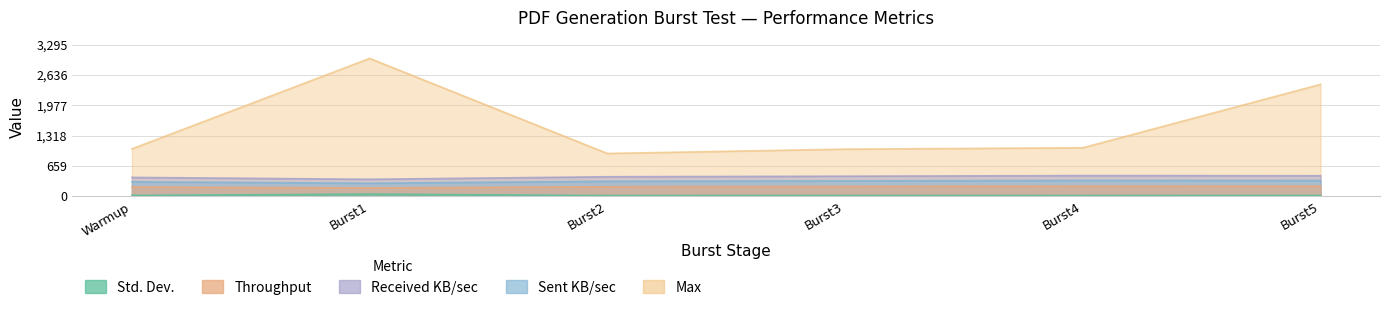

How many lines are shown in the chart?

5